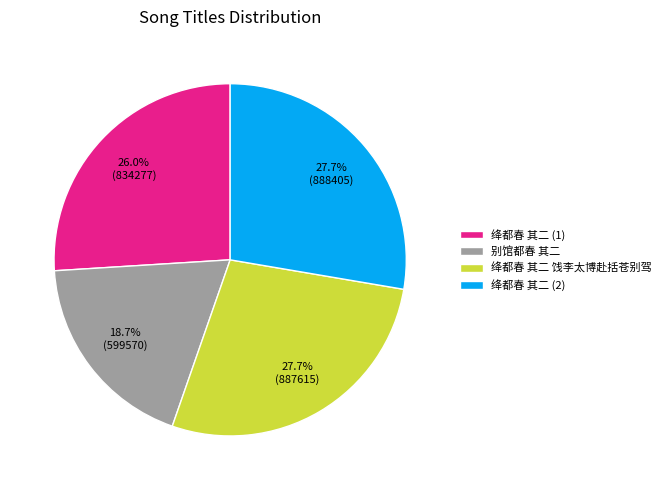

How many slices are in this pie chart?

4